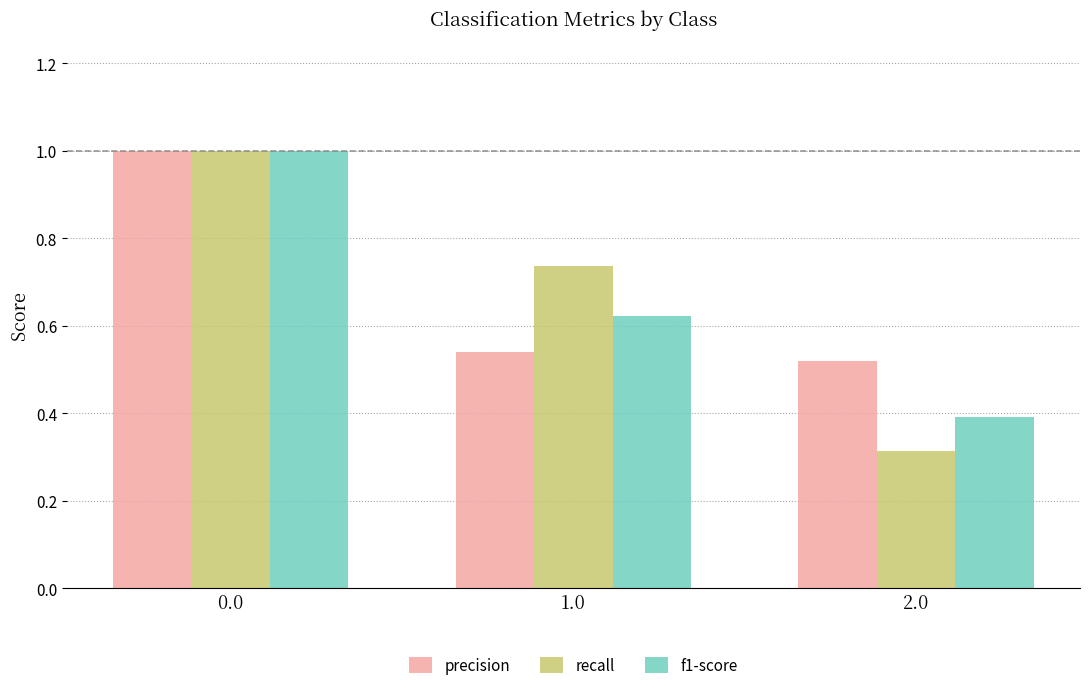

What is the label of the 2nd bar from the right?

1.0